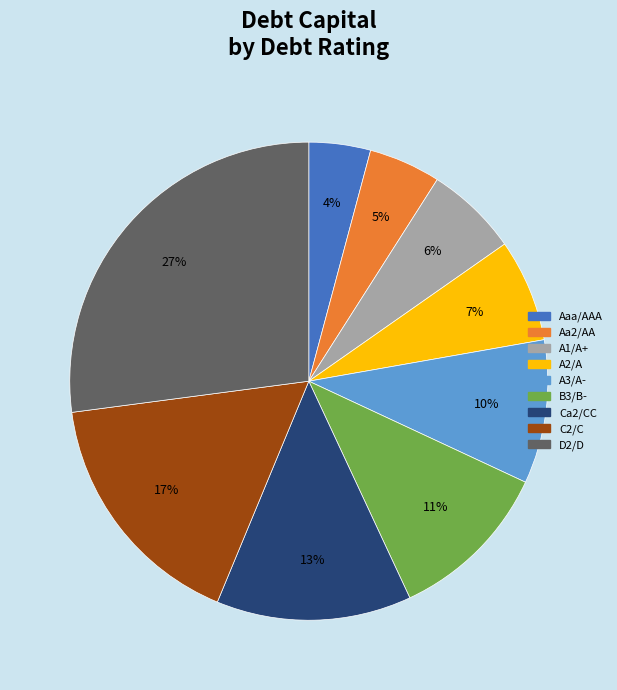

What is the smallest slice in the pie chart?

Aaa/AAA